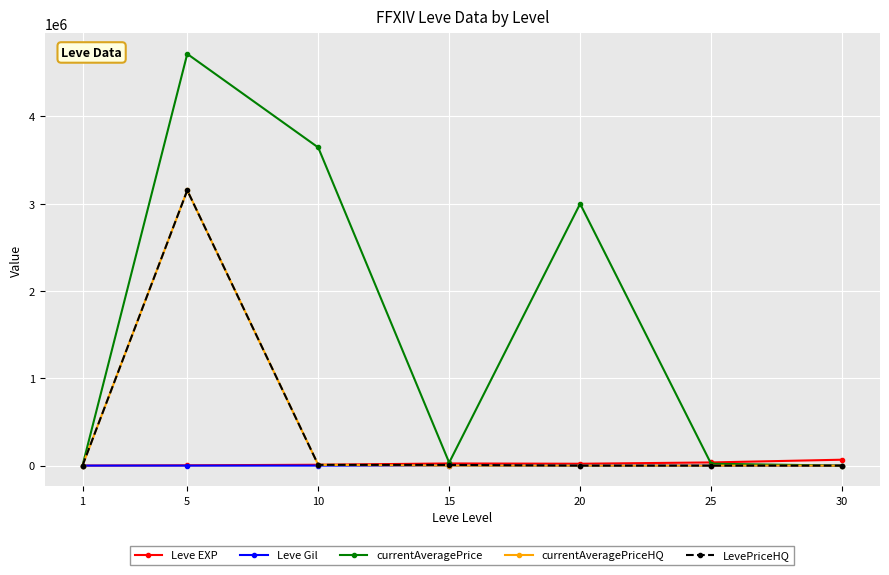

Is it true that currentAveragePriceHQ equals 0.0 at 20?

True